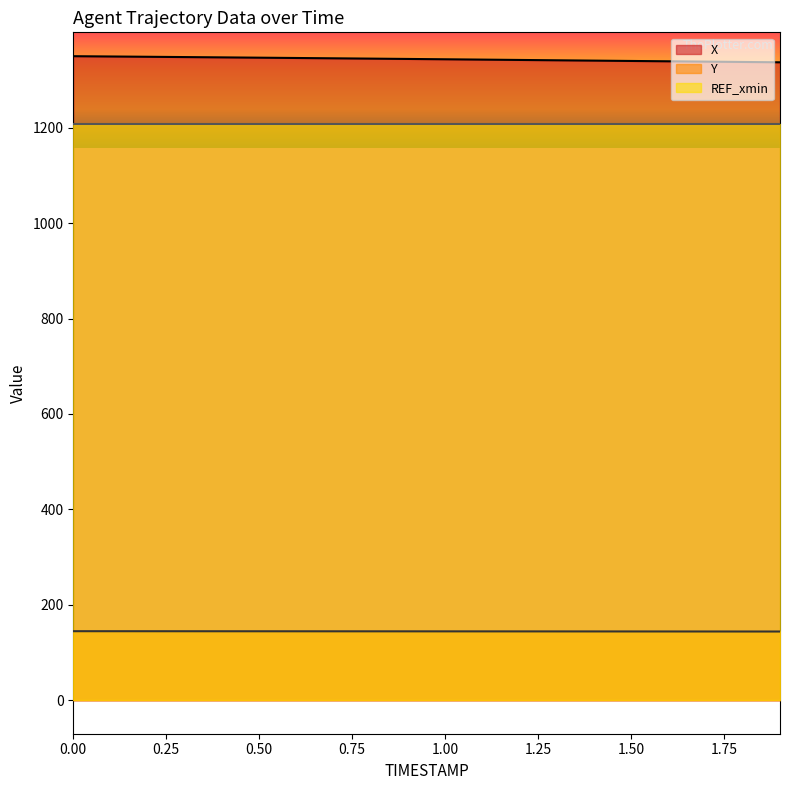

Count the number of data series in this chart.

3